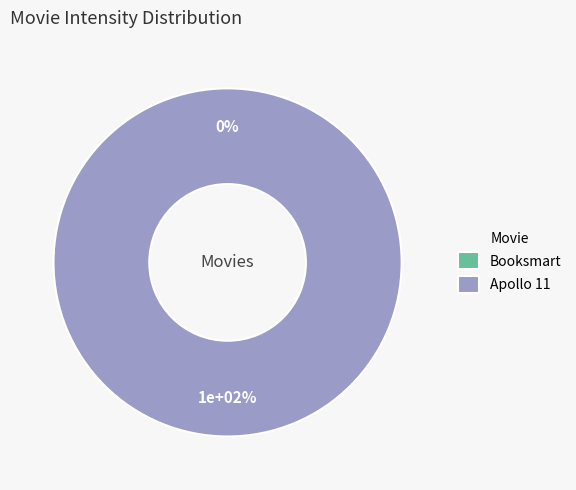

True or false: Booksmart accounts for 1% of the total.

False